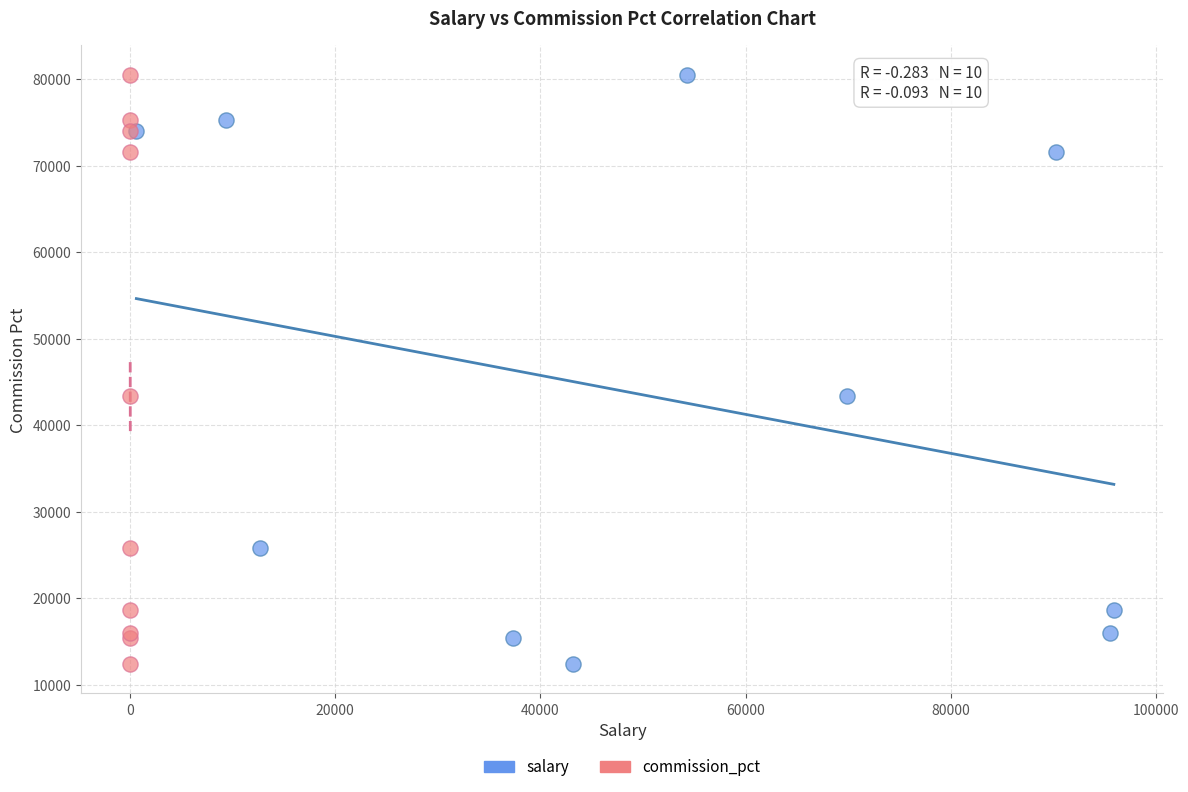

What are all the series names shown in the legend?

salary, commission_pct